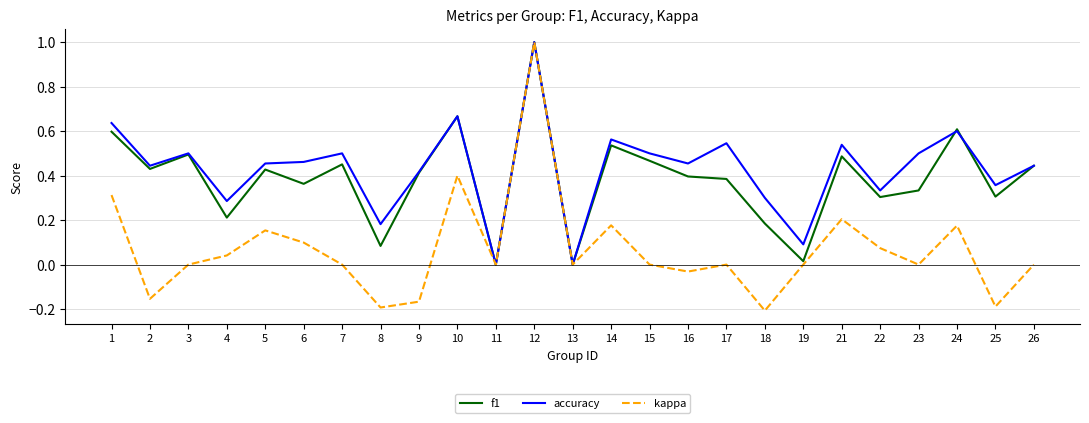

What is the sum of all accuracy values?

10.8